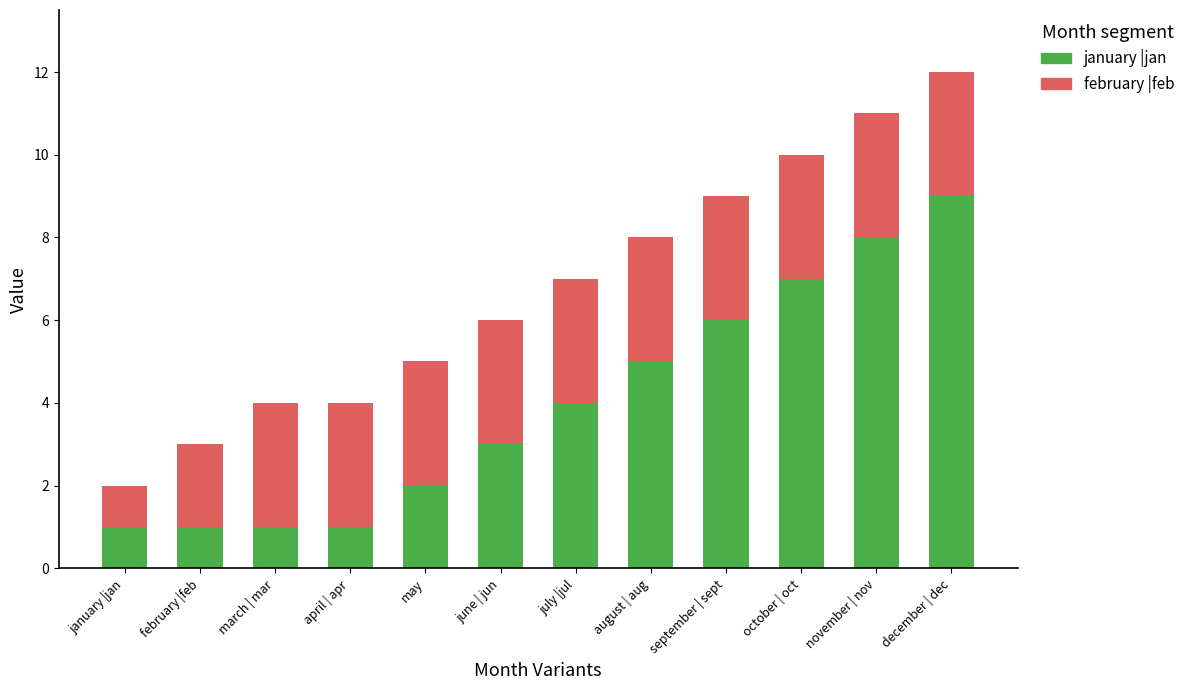

What is the difference between the maximum and minimum values in the january |jan series?

8